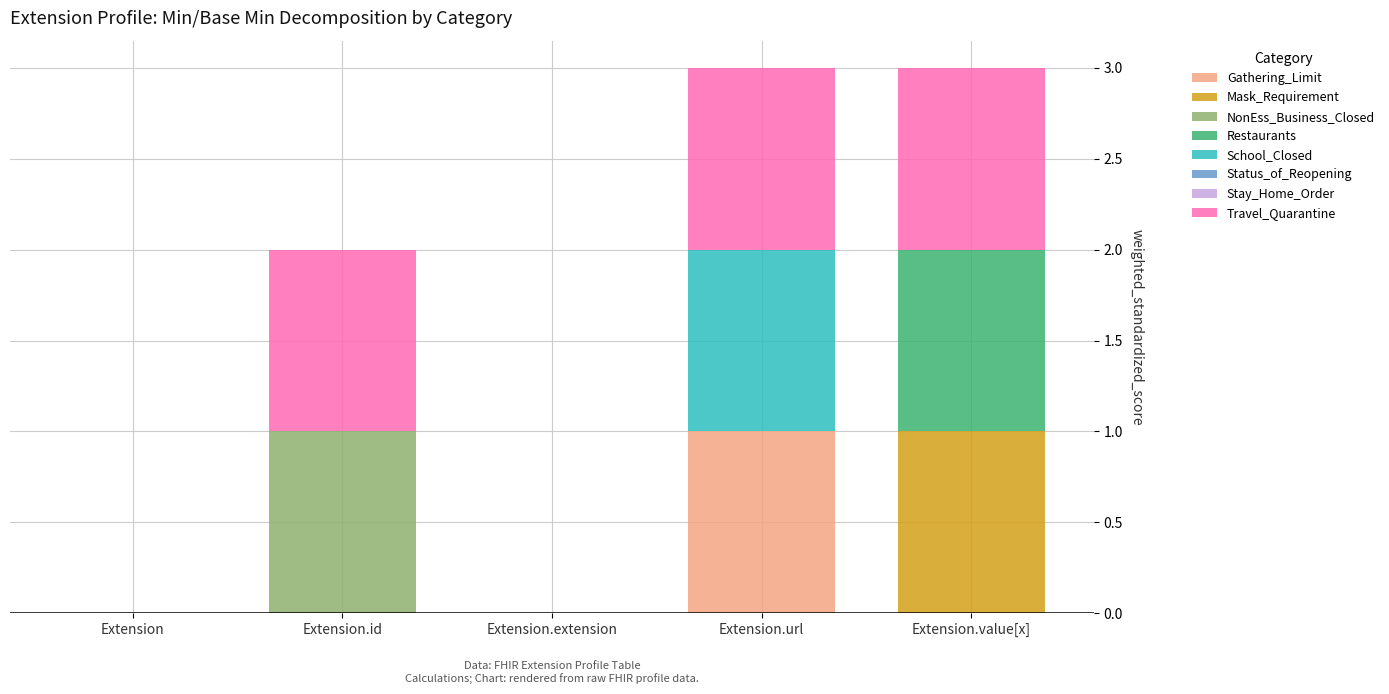

True or false: Gathering_Limit has a value of -1 at Extension.id.

False